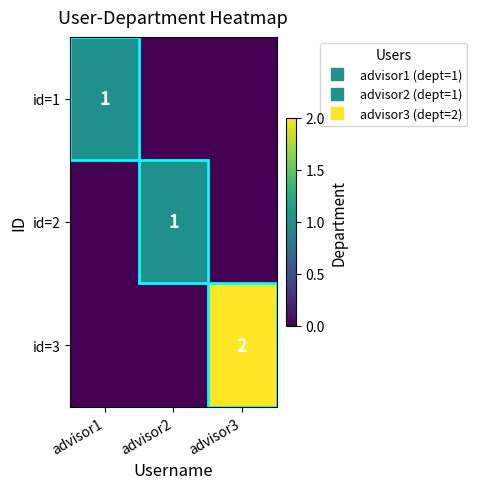

At which category is the sum across all series the highest?

advisor3